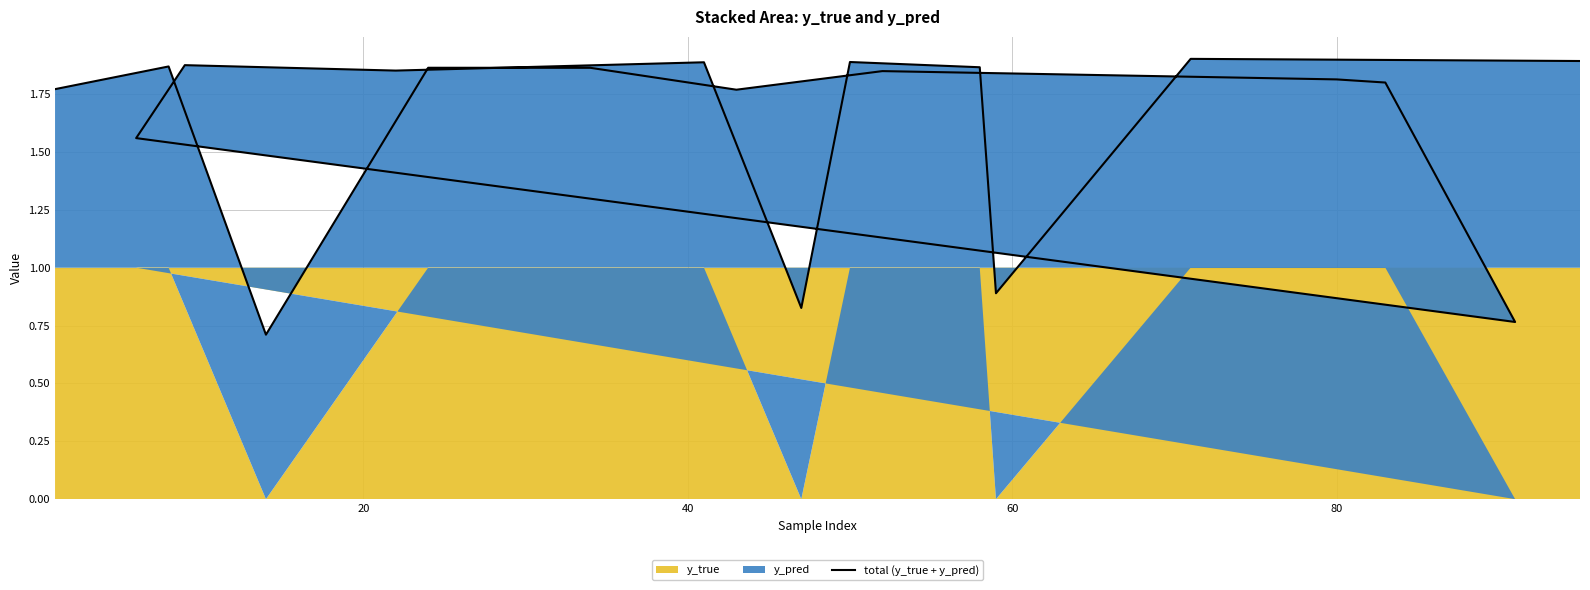

How many values are below 1?

4